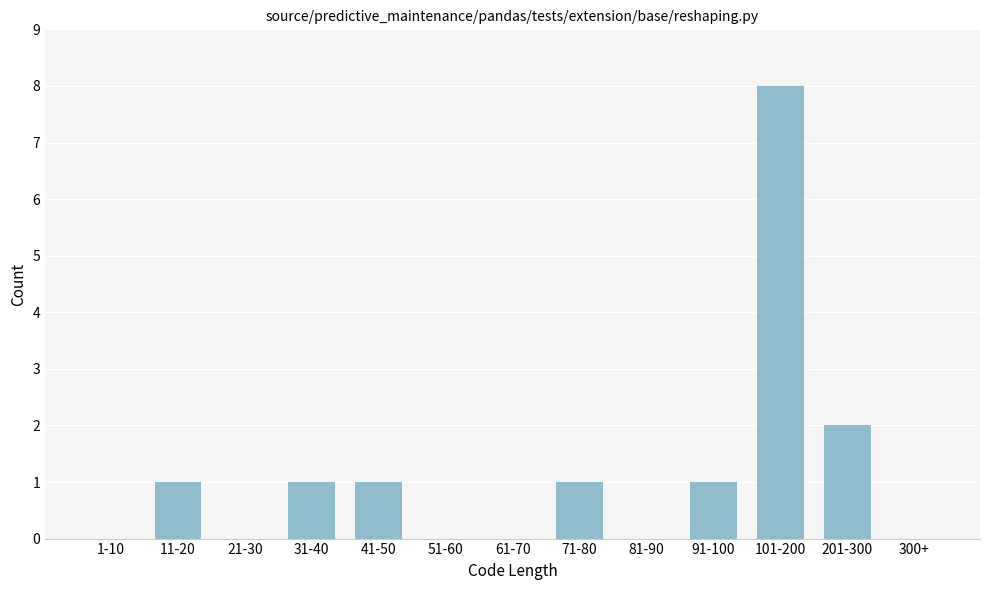

Reading left to right, list all the values displayed in this chart.

1-10=0	11-20=1	21-30=0	31-40=1	41-50=1	51-60=0	61-70=0	71-80=1	81-90=0	91-100=1	101-200=8	201-300=2	300+=0